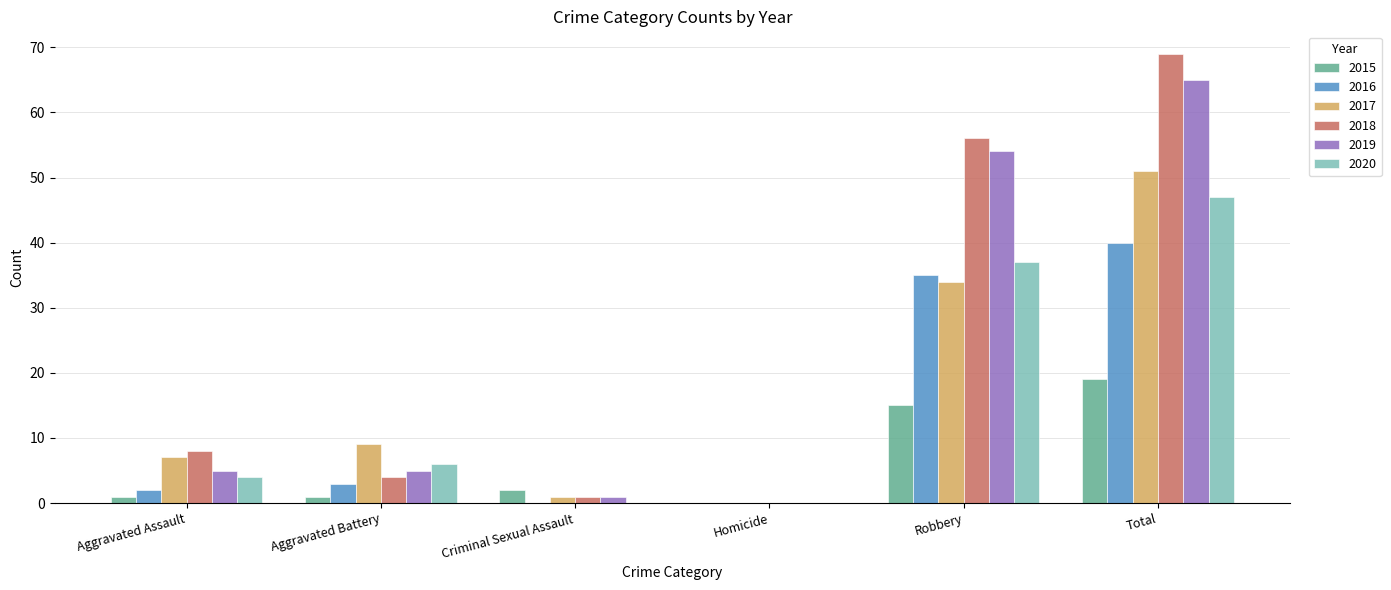

How many distinct data groups are displayed?

6